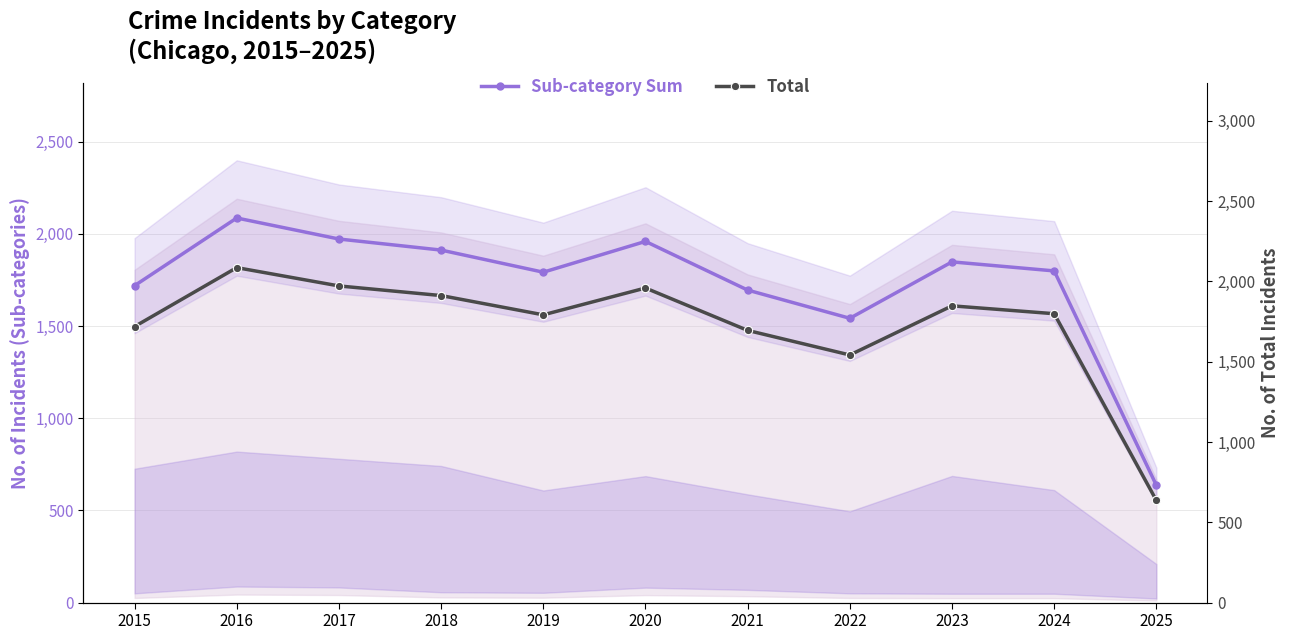

Where is the first local minimum for Sub-category Sum?

2019